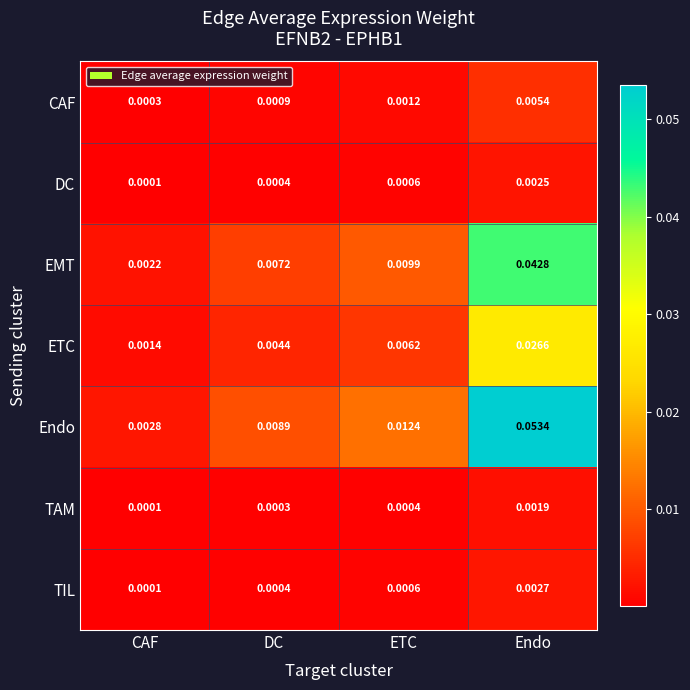

At which category is the sum across all series the highest?

Endo